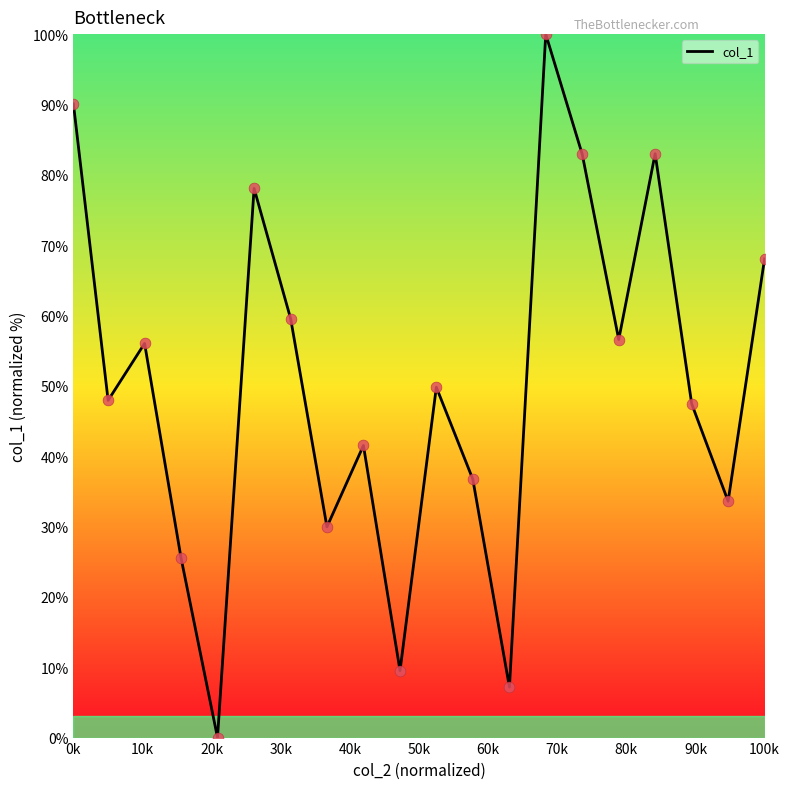

What is the greatest value displayed?

100.0